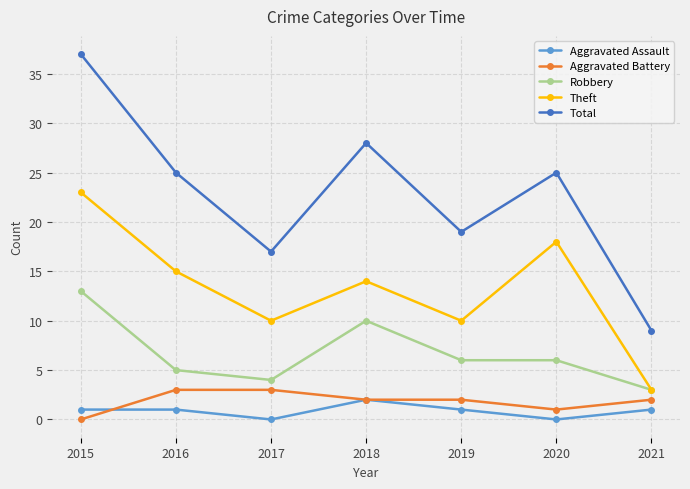

What is the spread (max minus min) of values at 2020?

25